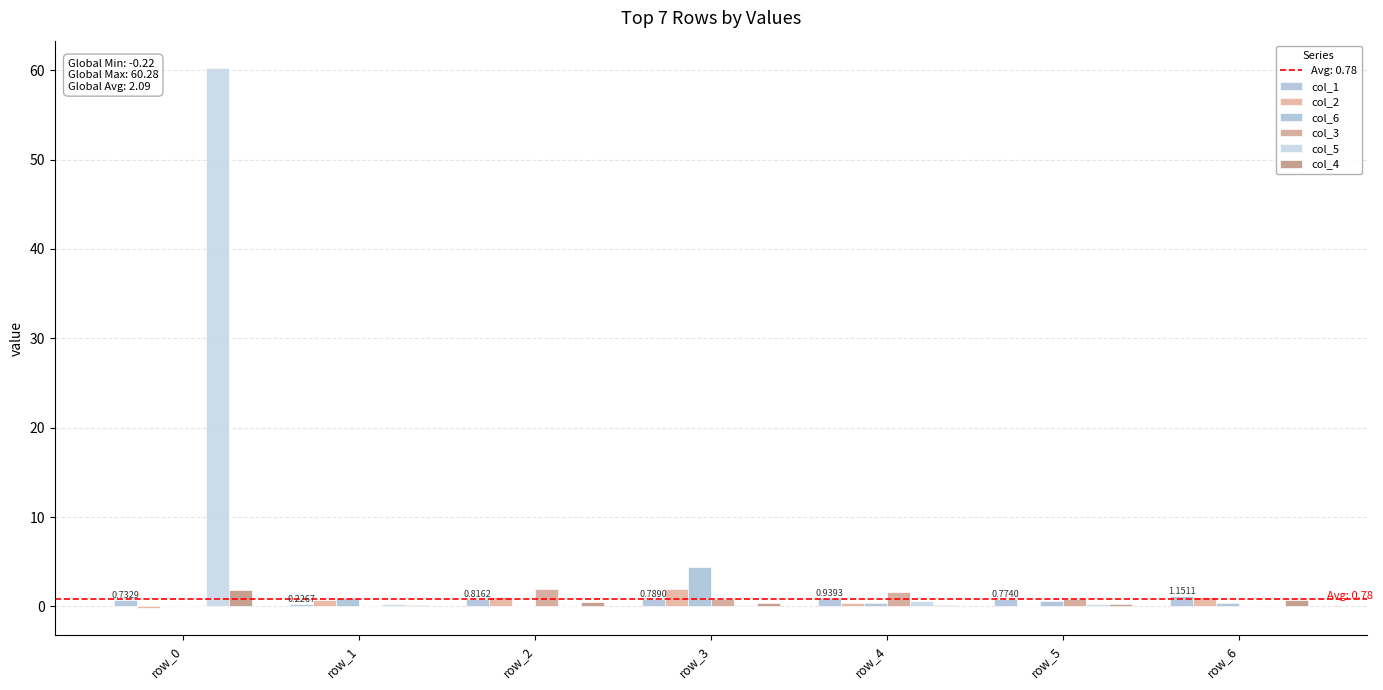

How many groups of bars are there?

7